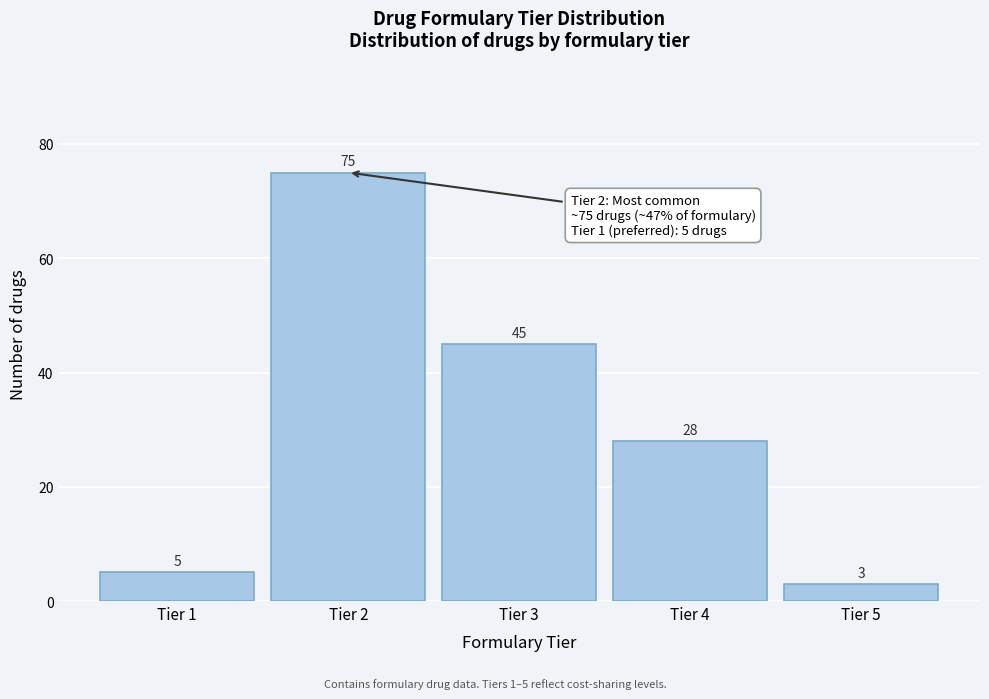

Reading right to left, transcribe all the data shown in this chart.

3	28	45	75	5